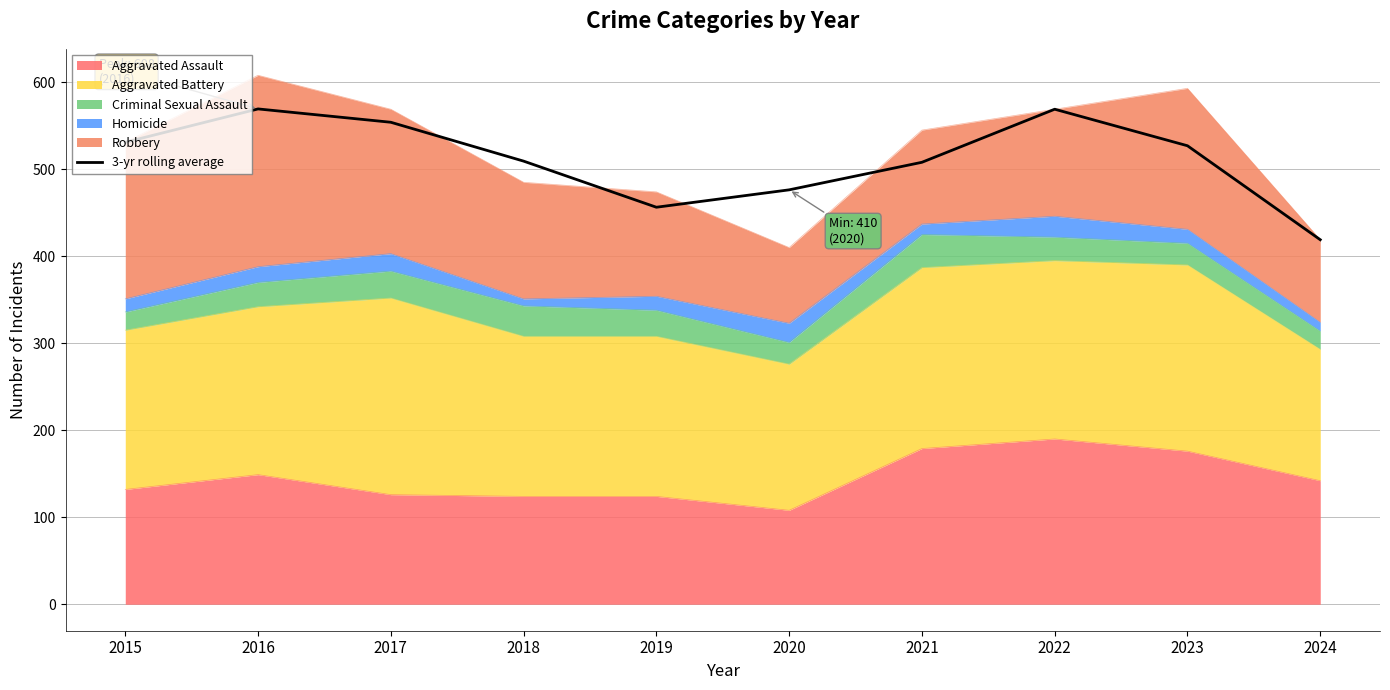

List the labels in order of value, smallest first.

2024, 2019, 2020, 2021, 2018, 2023, 2015, 2017, 2022, 2016